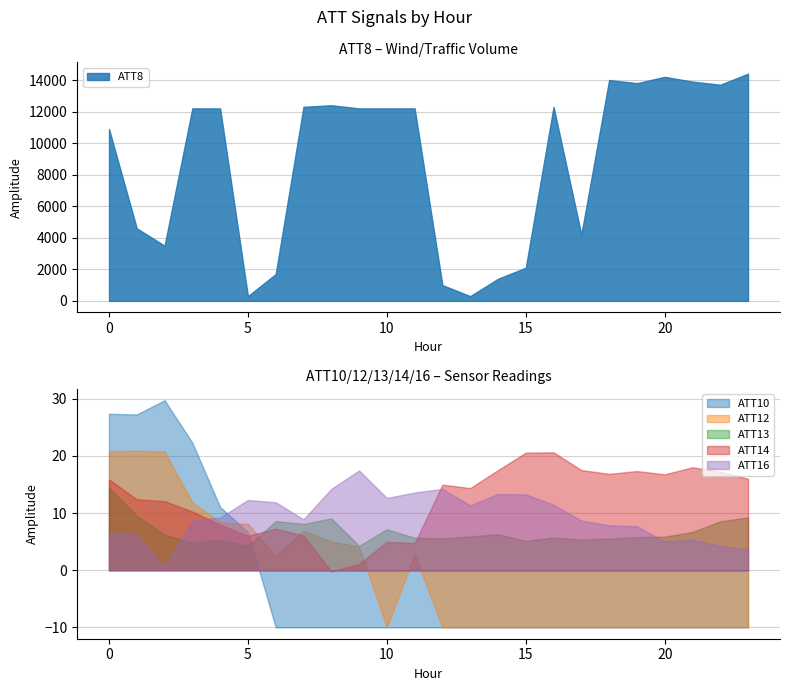

At which category does the chart reach its peak across all series?

23